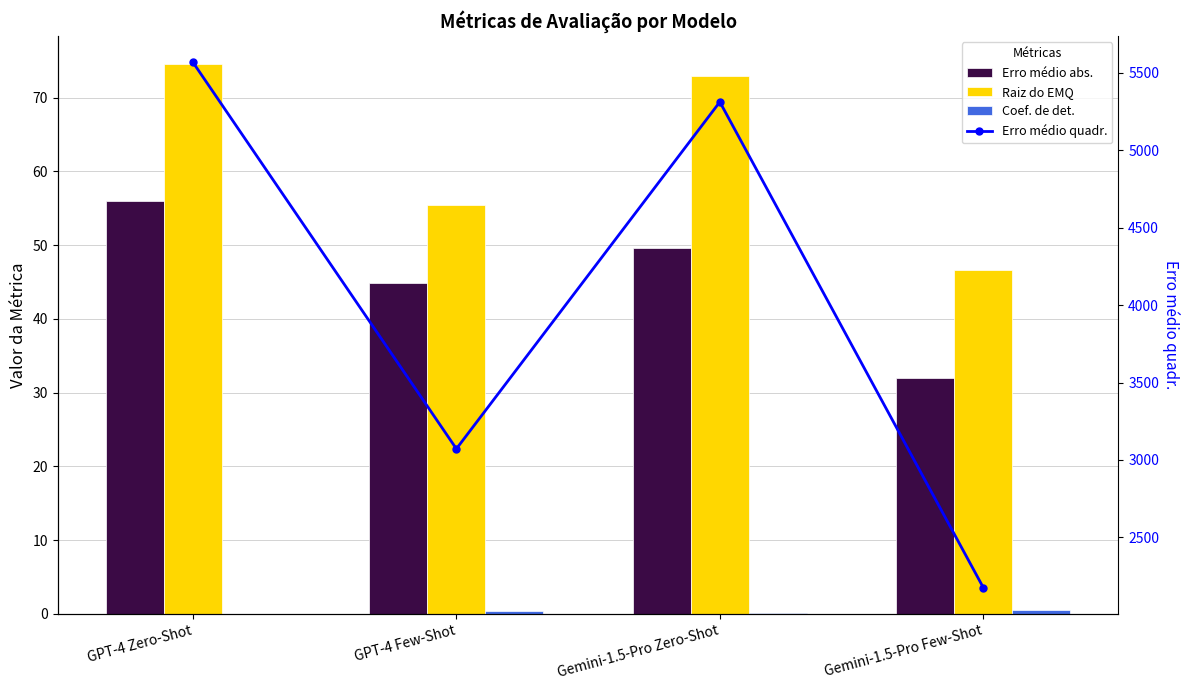

Which series has the widest spread of values?

Erro médio quadr.